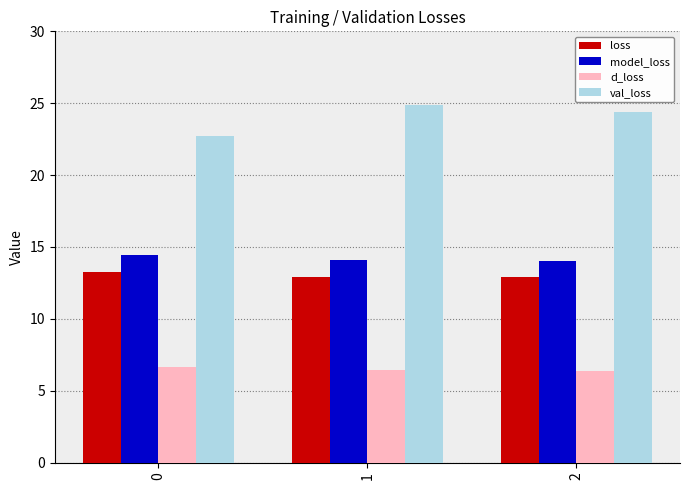

The value of model_loss at 1 is 14.1. True or false?

True